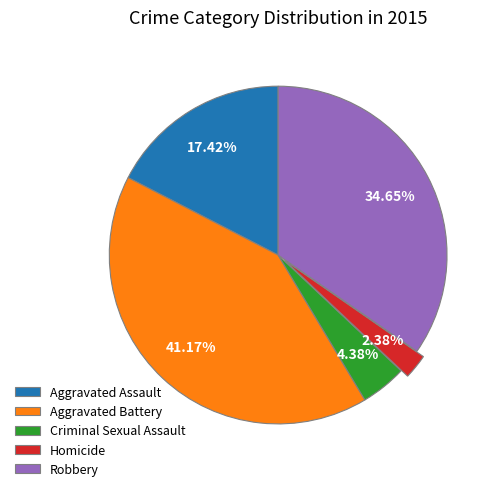

How many slices are in this pie chart?

5